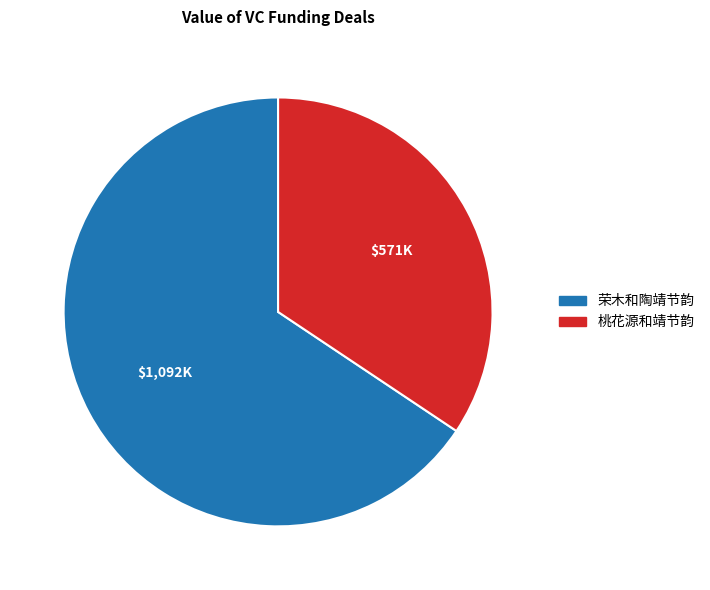

Between 桃花源和靖节韵 and 荣木和陶靖节韵, which is larger?

荣木和陶靖节韵